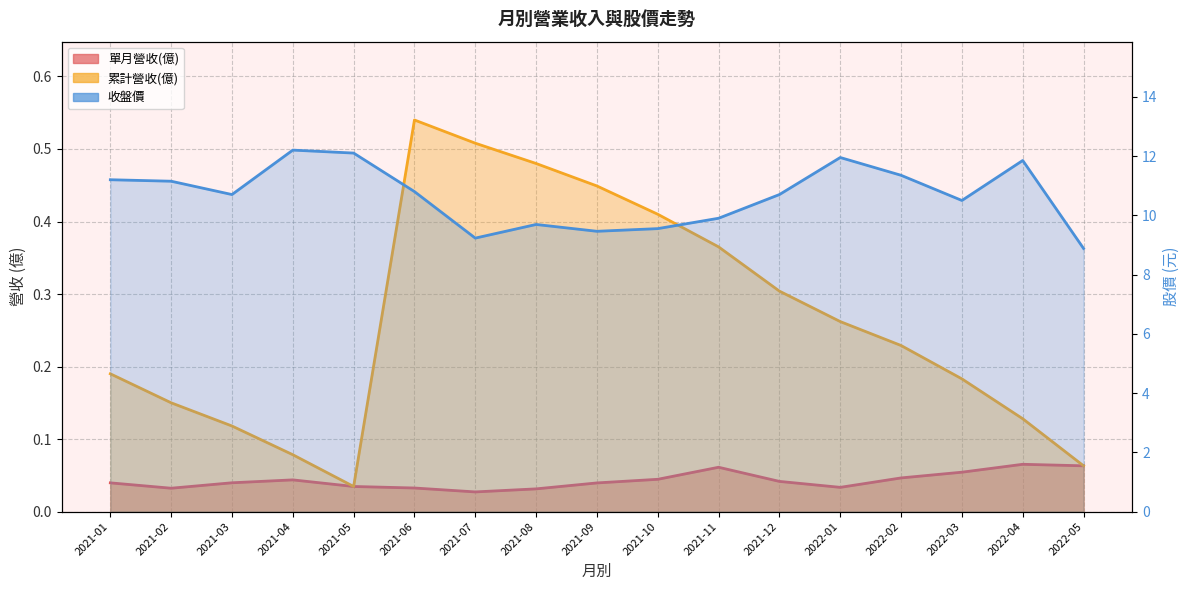

Where is the data nearest to the value 10?

2021-11